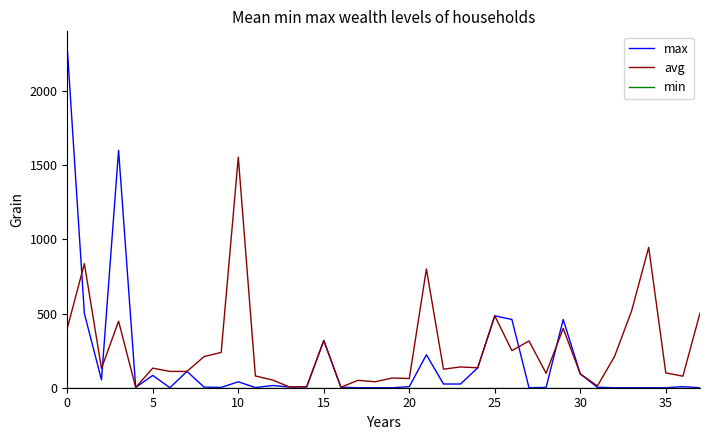

Which series has the widest spread of values?

max